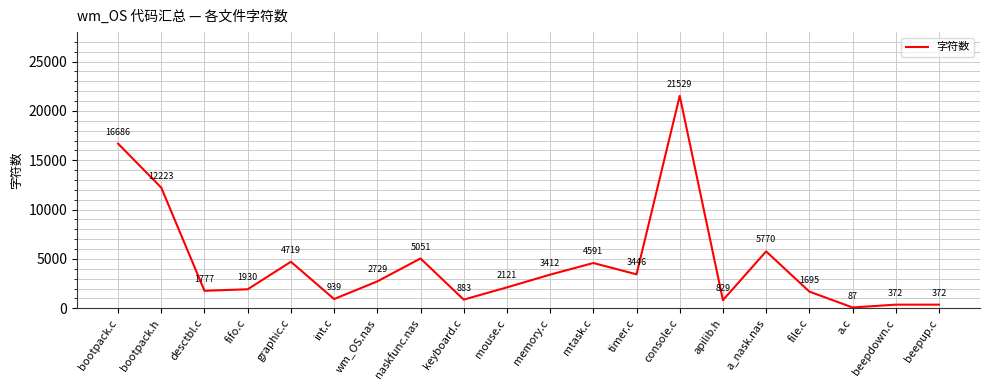

The value at fifo.c is 1930. True or false?

True